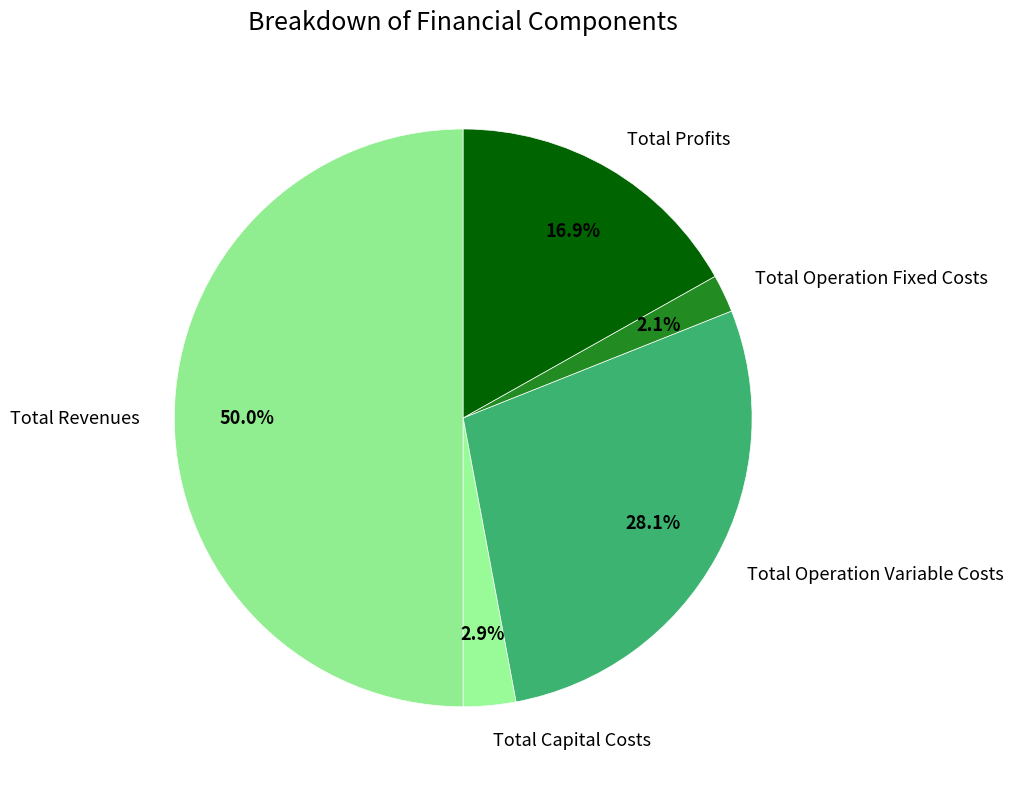

To the nearest percent, what percentage of the pie is Total Revenues?

50%